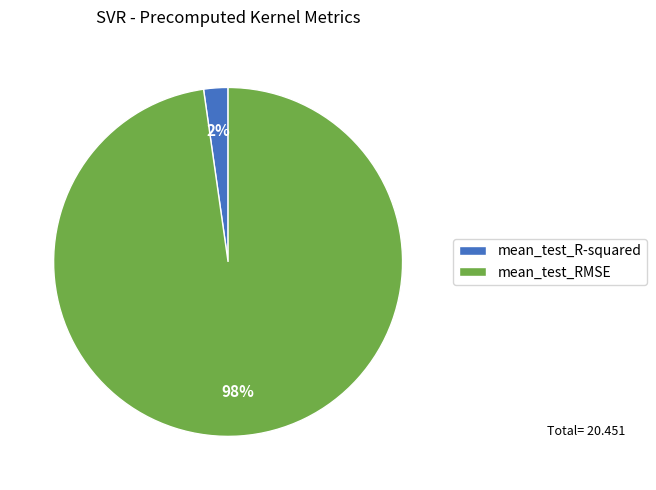

Does mean_test_R-squared represent more than half of the total?

No